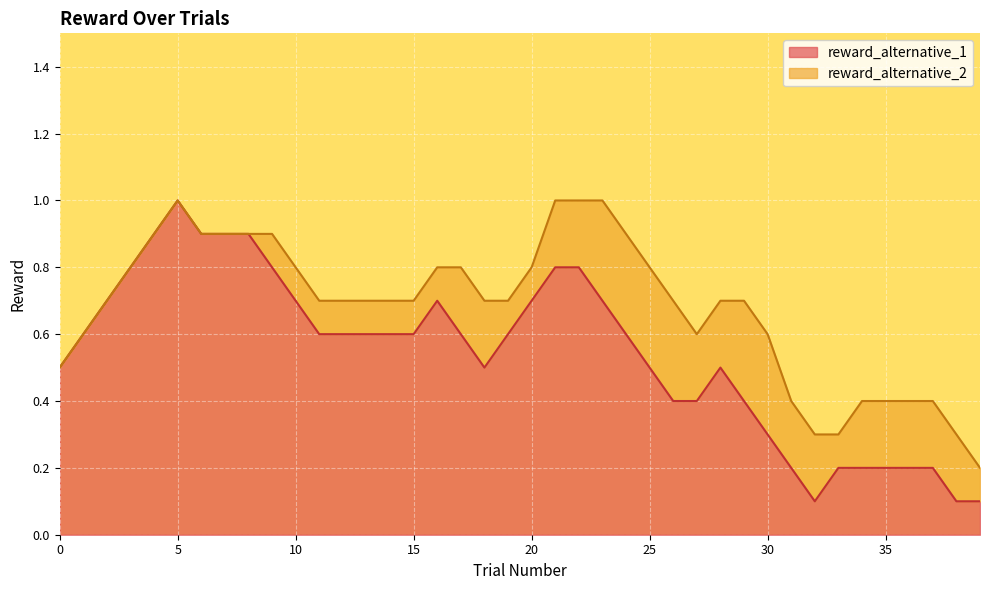

What is the total value across all series at 30?

0.6